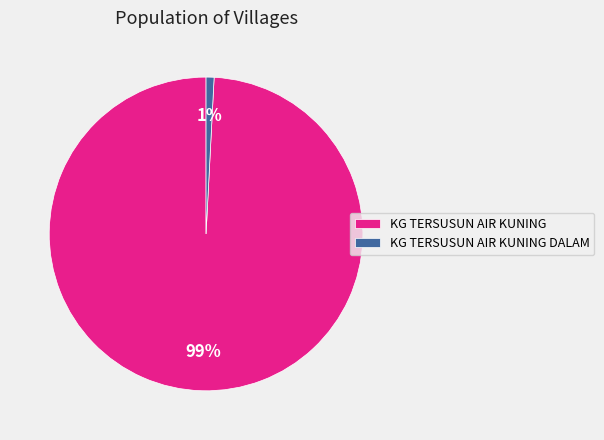

Between KG TERSUSUN AIR KUNING and KG TERSUSUN AIR KUNING DALAM, which is larger?

KG TERSUSUN AIR KUNING